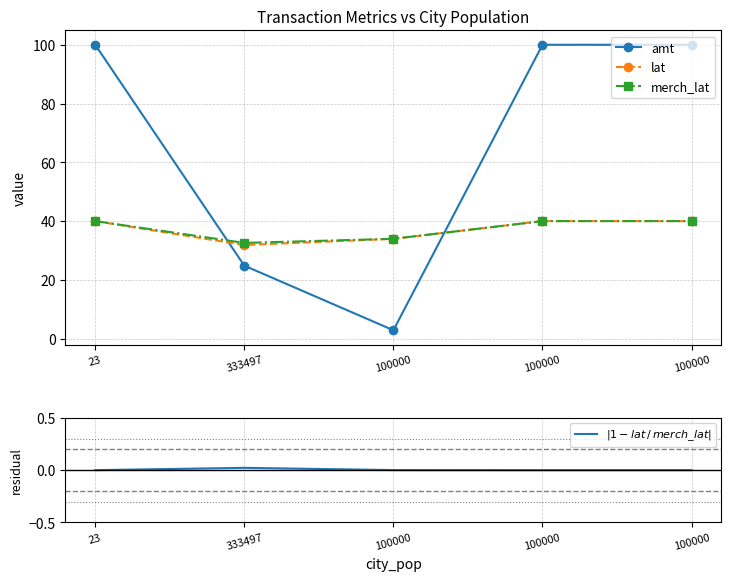

Reading left to right, transcribe all the data shown in this chart.

amt: 100.0	24.8	2.9	100.0	100.0
lat: 40.0	31.9	34.0	40.0	40.0
merch_lat: 40.0	32.6	34.0	40.0	40.0
$|1 - lat\,/\,merch\_lat|$: 0.0	0.0	0.0	0.0	0.0